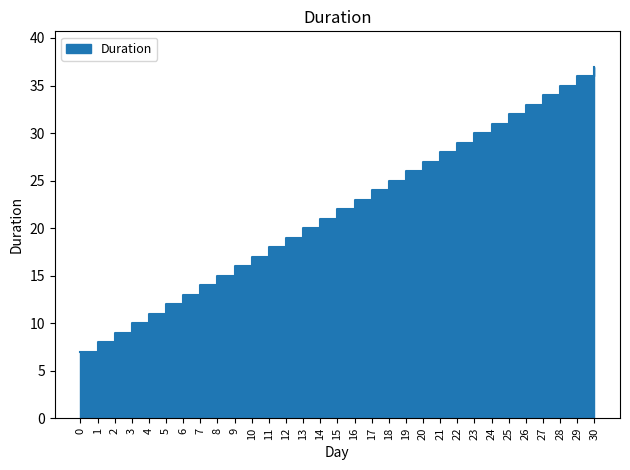

What is the difference between the maximum and minimum values?

30